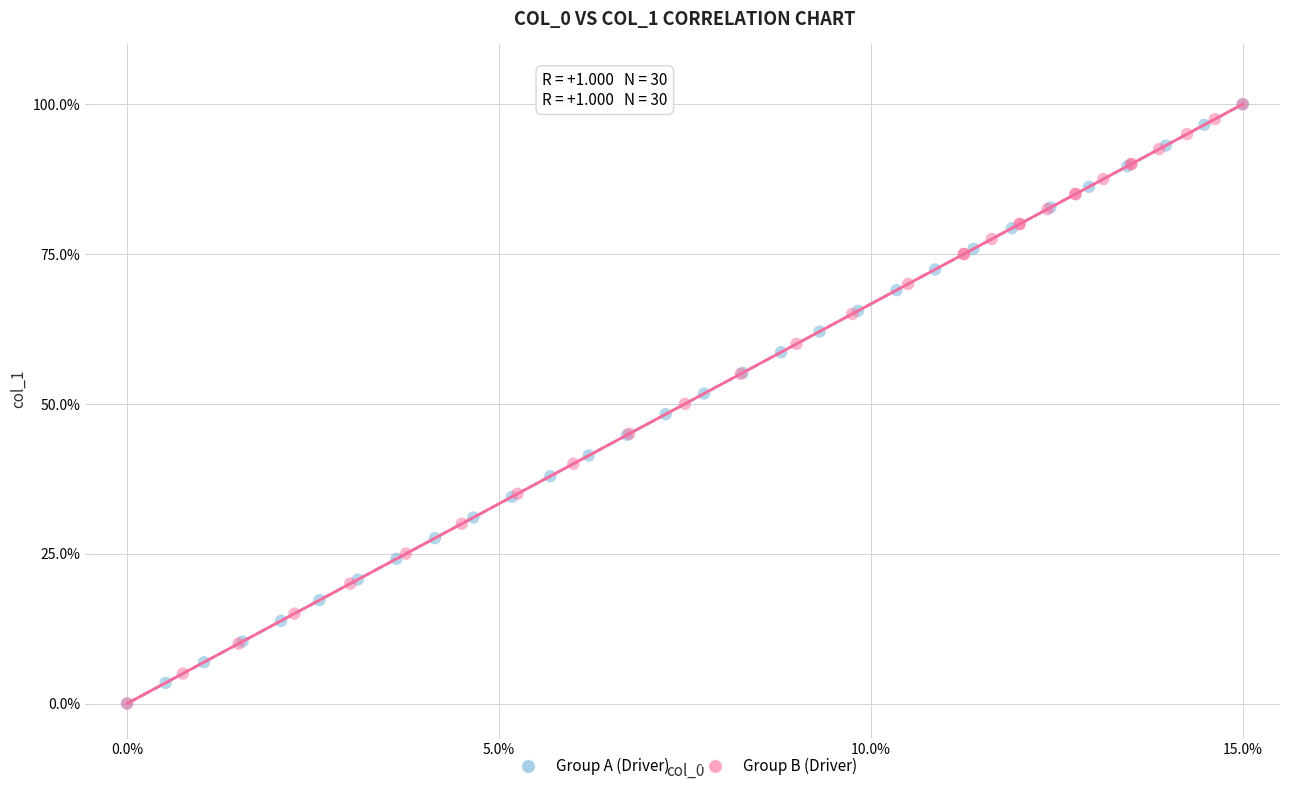

What are all the series names shown in the legend?

Group A (Driver), Group B (Driver)